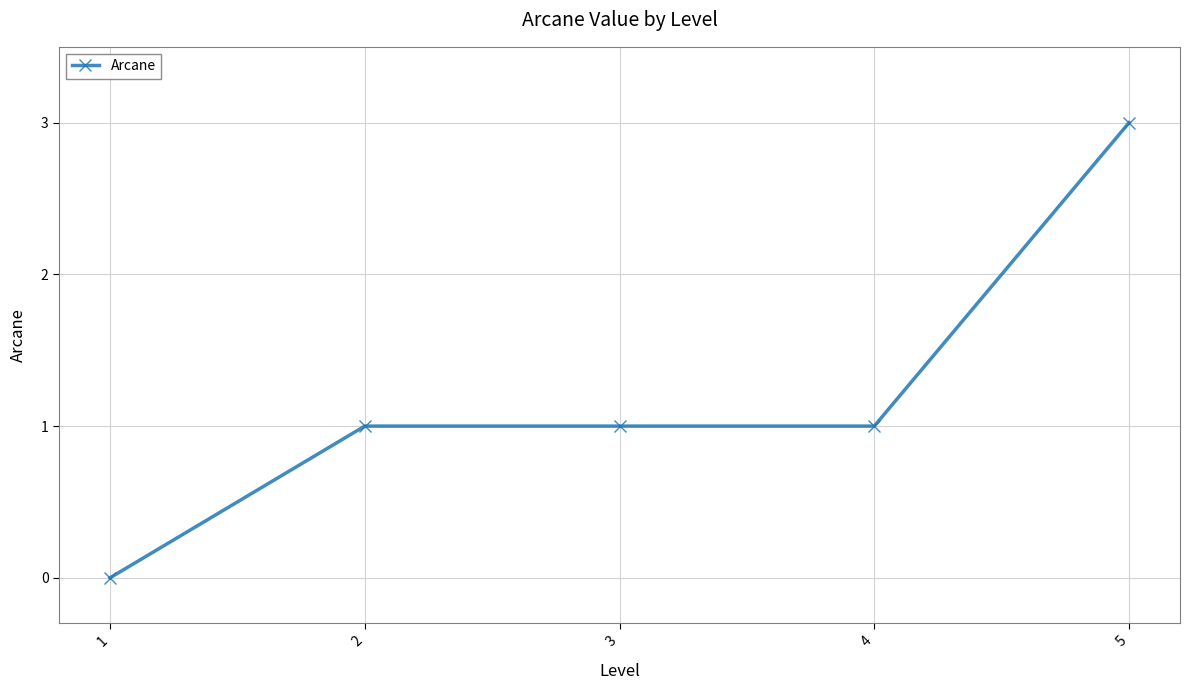

Reading right to left, what are all the values shown in this chart?

5=3	4=1	3=1	2=1	1=0